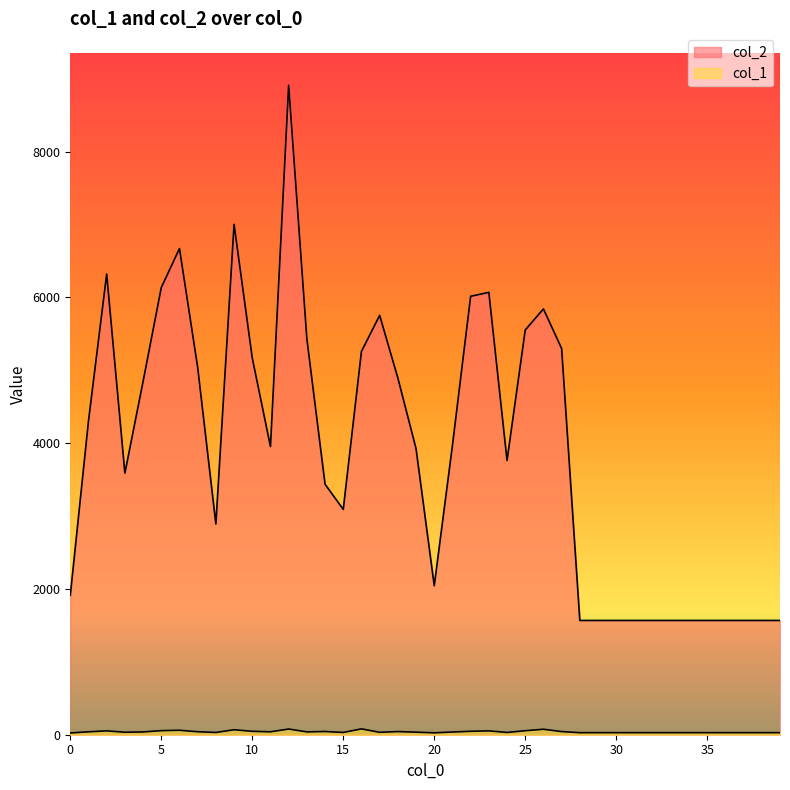

In col_1, how many points are lower than both neighbors (excluding endpoints)?

8